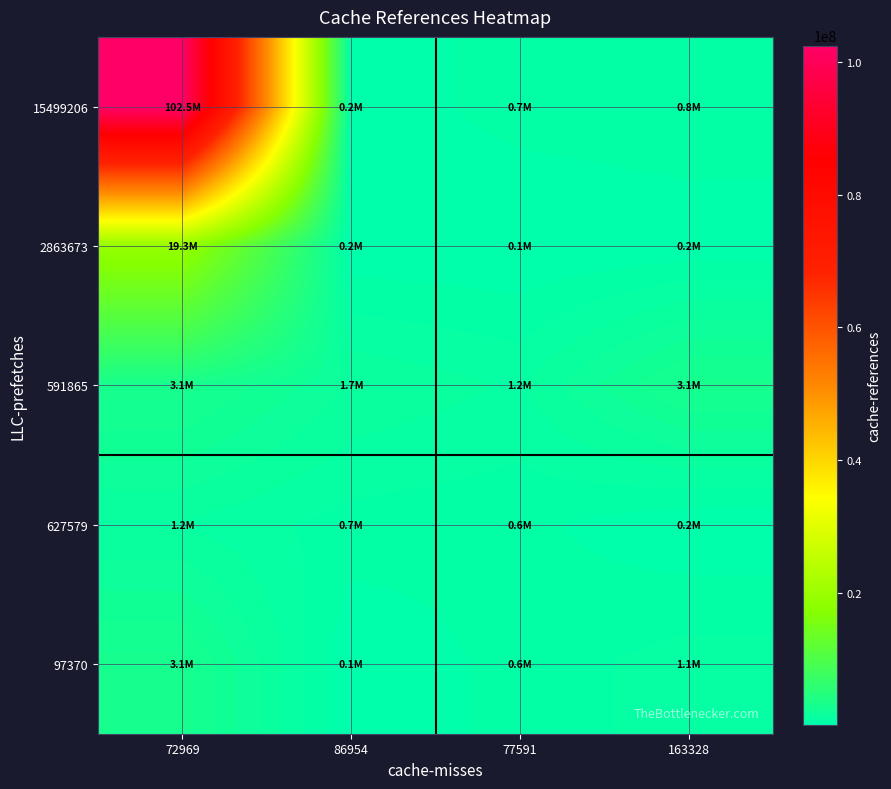

Reading left to right, extract all data points from this chart.

15499206: 72969=102461346	86954=237975	77591=664513	163328=846635
2863673: 72969=19313584	86954=166134	77591=95181	163328=170375
591865: 72969=3103712	86954=1668133	77591=1236122	163328=3050046
627579: 72969=1236122	86954=727144	77591=612325	163328=150774
97370: 72969=3050046	86954=142324	77591=646750	163328=1093261